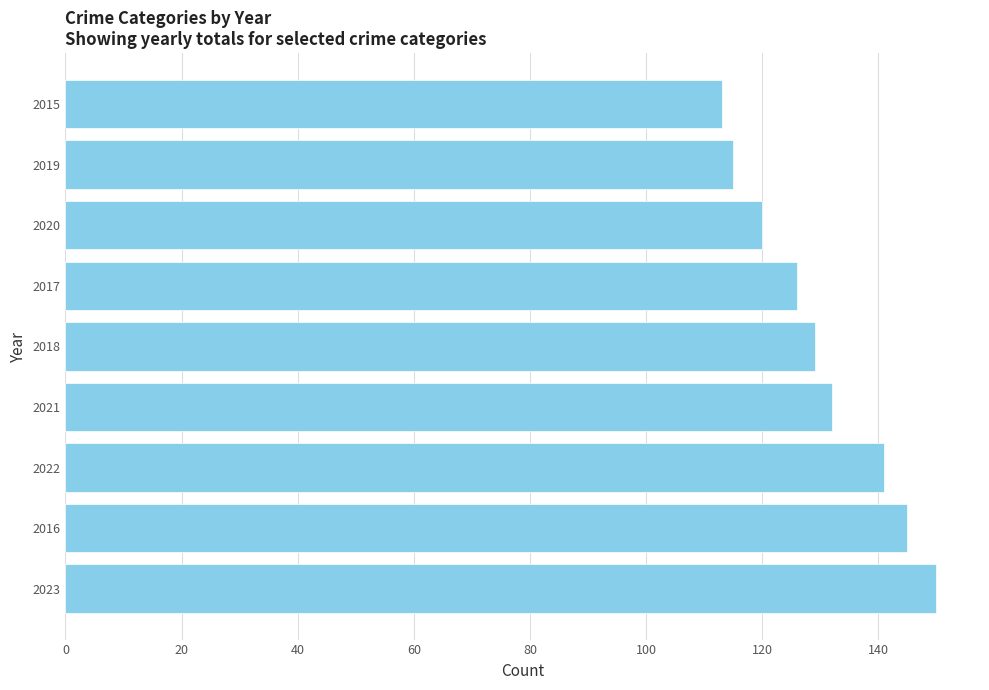

What is the average value?

130